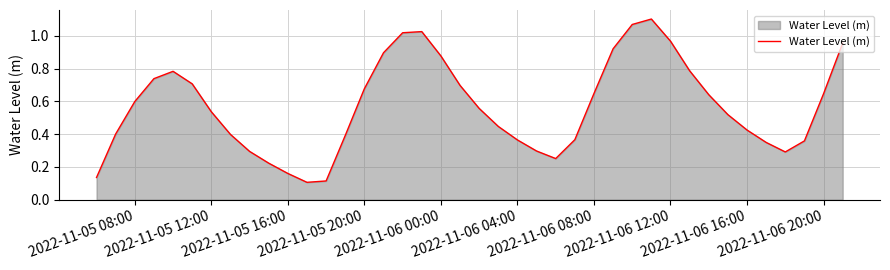

True or false: the data shows 1.5 at 2022-11-06 12:00.

False